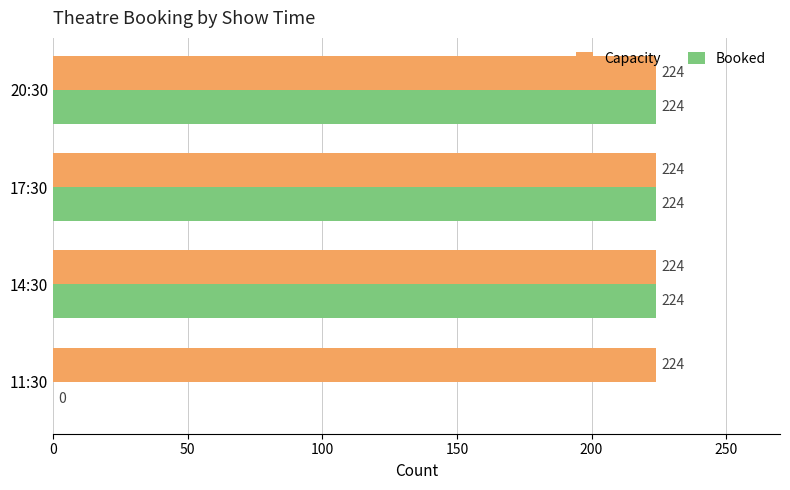

Which series changed the most between 11:30 and 14:30?

Booked